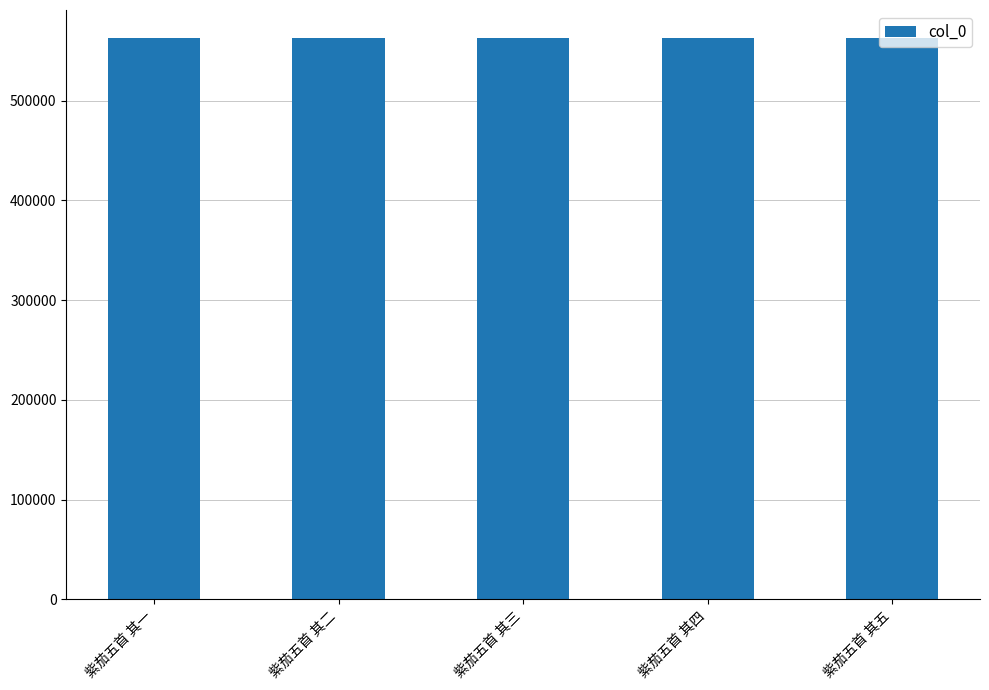

What is the change in value from 紫茄五首 其一 to 紫茄五首 其三?

+2